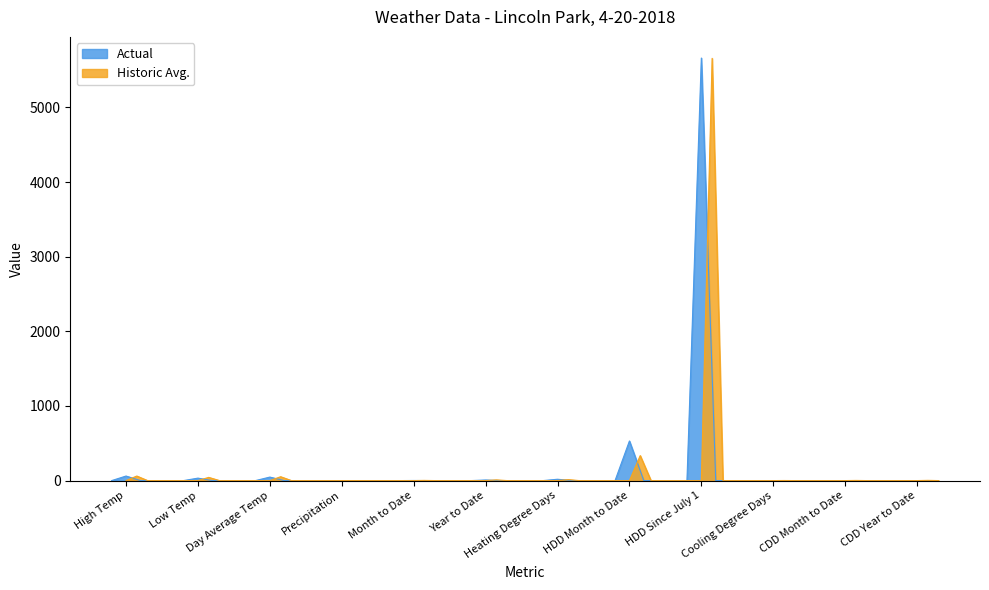

True or false: Historic Avg. has more than 1 points higher than both neighbors.

True